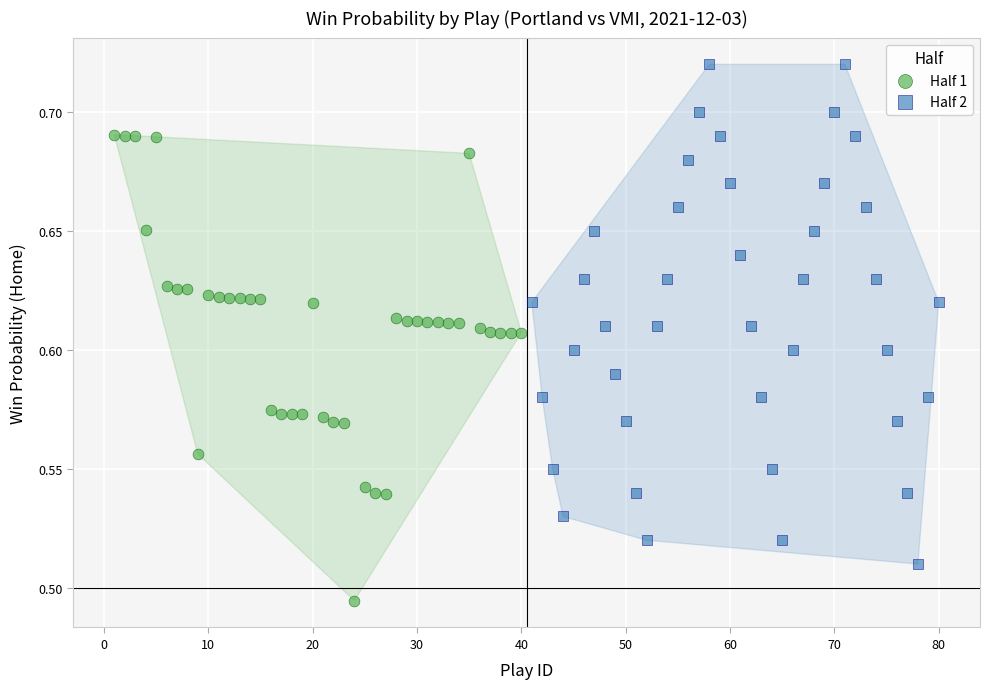

Which series contains the highest Y value?

Half 2